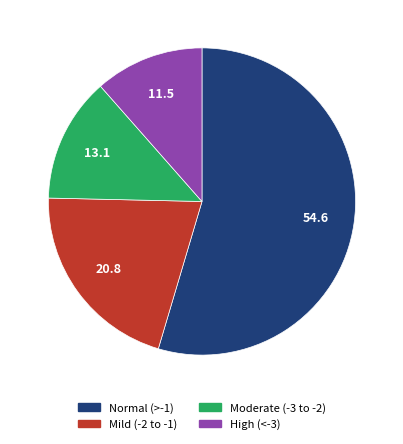

Does any single category account for the majority?

Yes